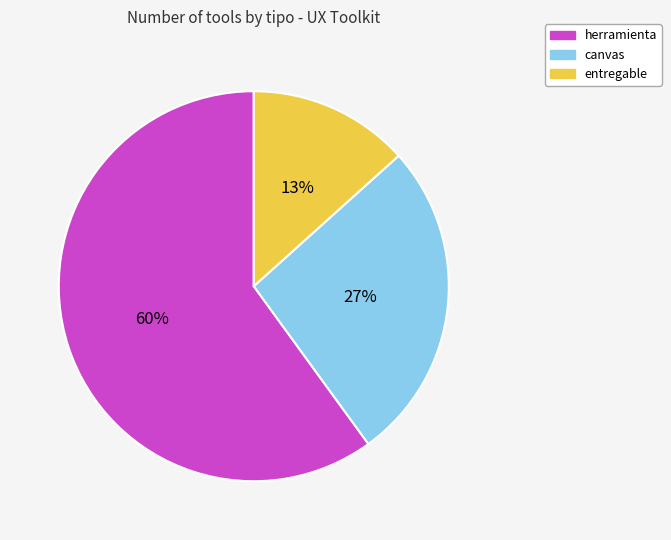

To the nearest percent, what is the combined percentage of entregable and herramienta?

73%